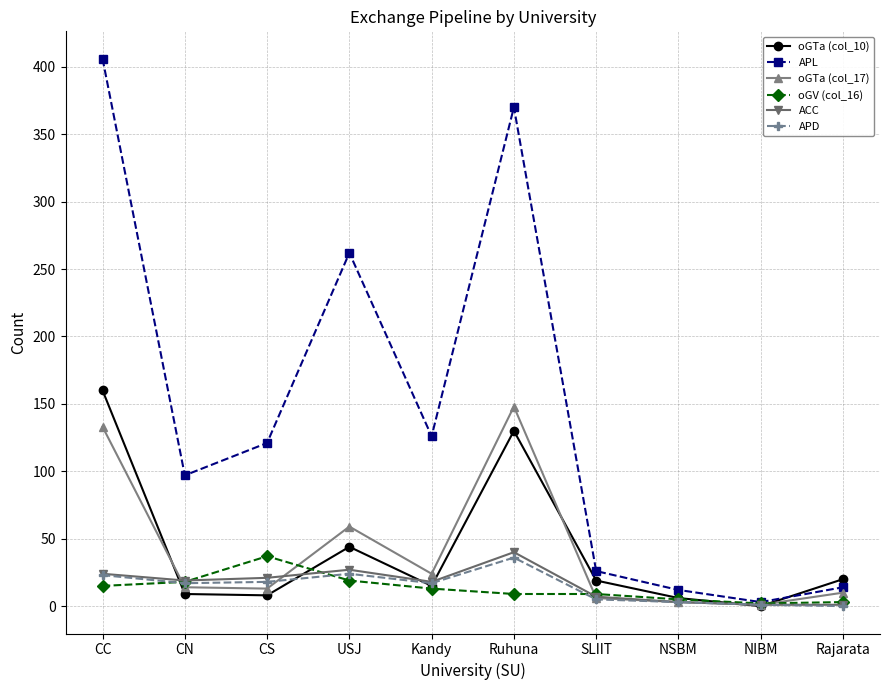

The APD series shows 21 at Ruhuna. True or false?

False